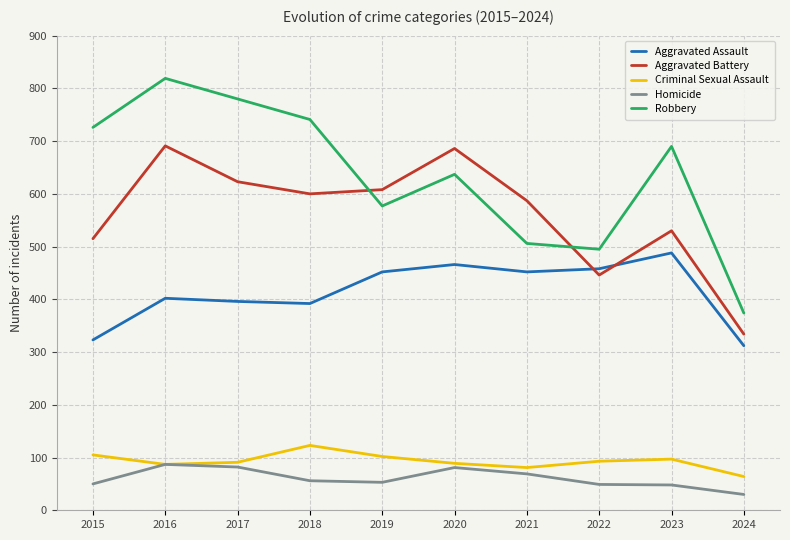

Between 2017 and 2024, which series saw the biggest shift?

Robbery